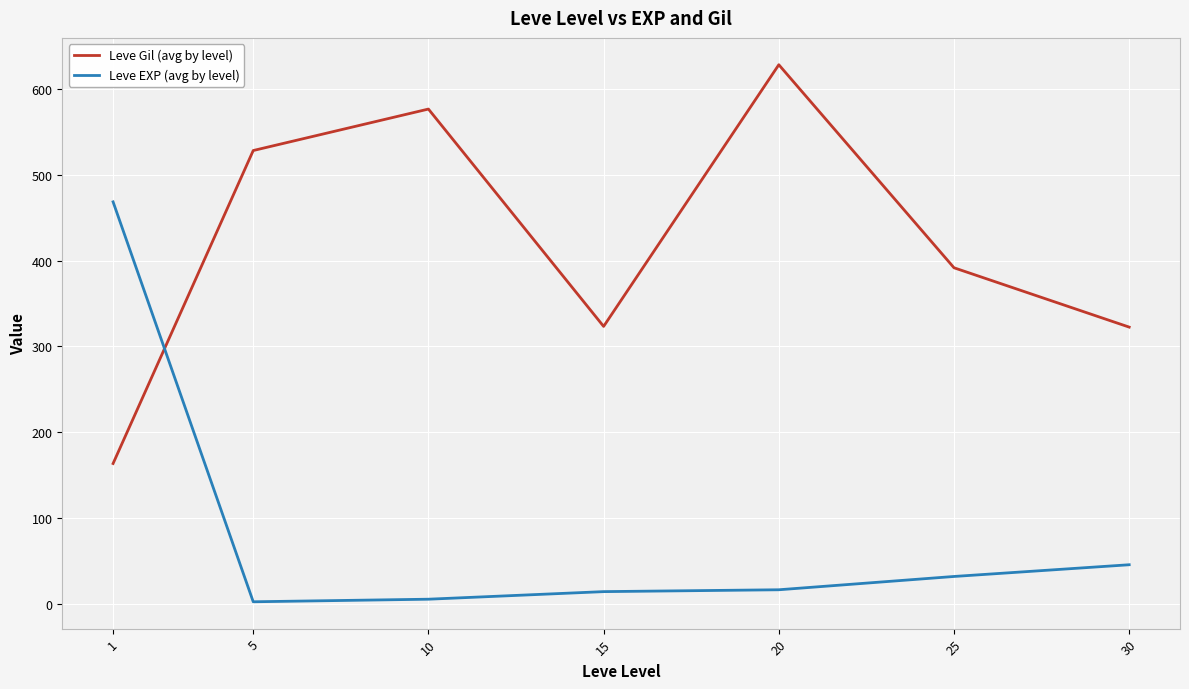

At how many categories does at least one series exceed 304?

7